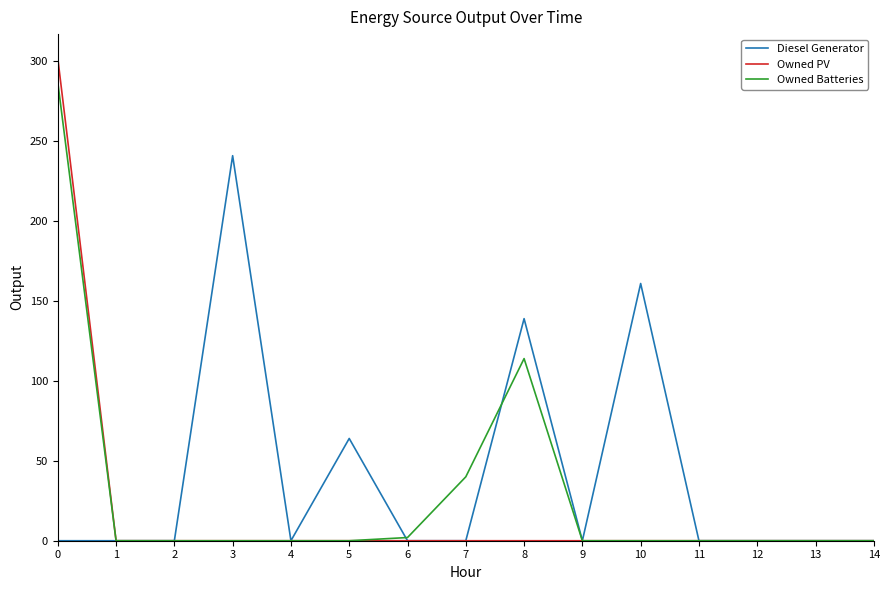

Which category has the highest value in the Diesel Generator series?

3